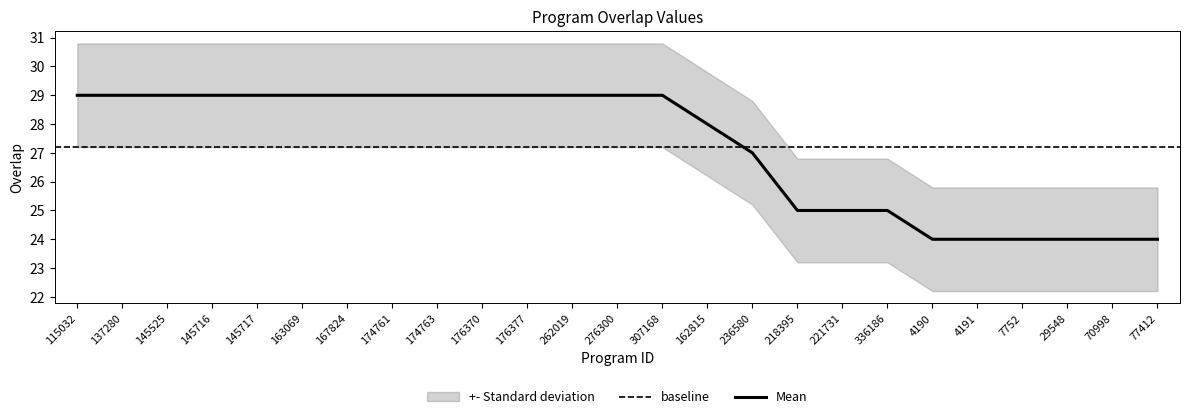

What is the sum of all values?

680